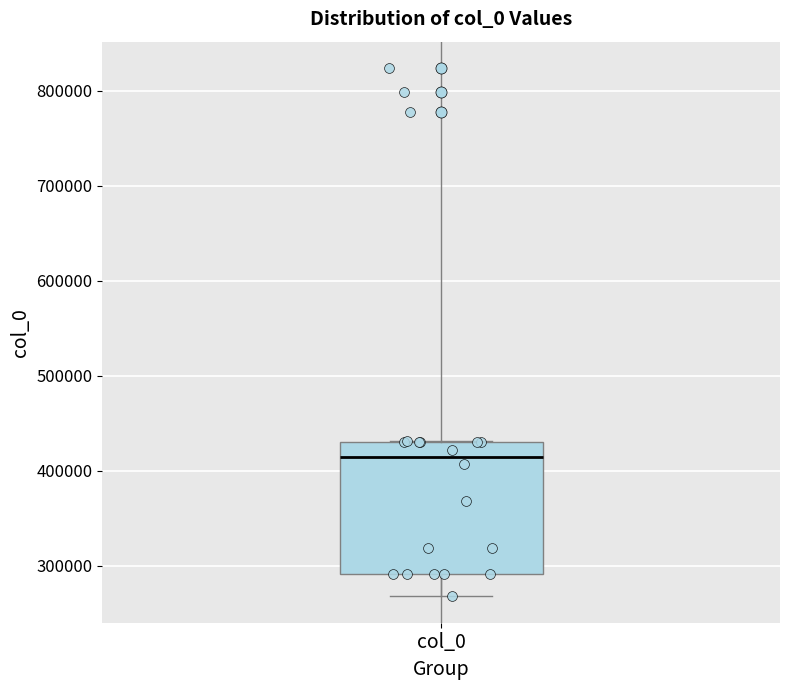

Where is the lower edge of the box for col_0 on the y-axis? The values are not printed on the chart, so give them approximately, as read against the axis.

290000